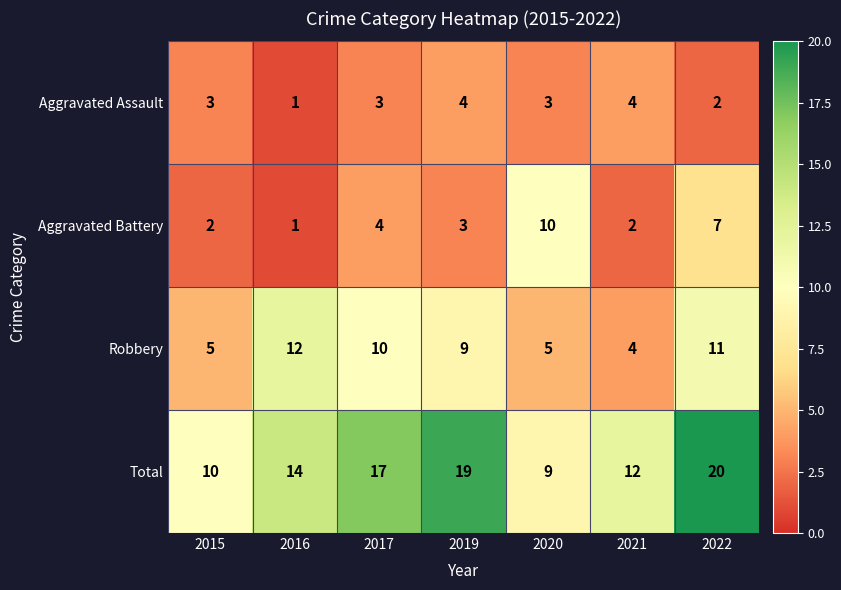

Which series changed the most between 2020 and 2021?

Aggravated Battery